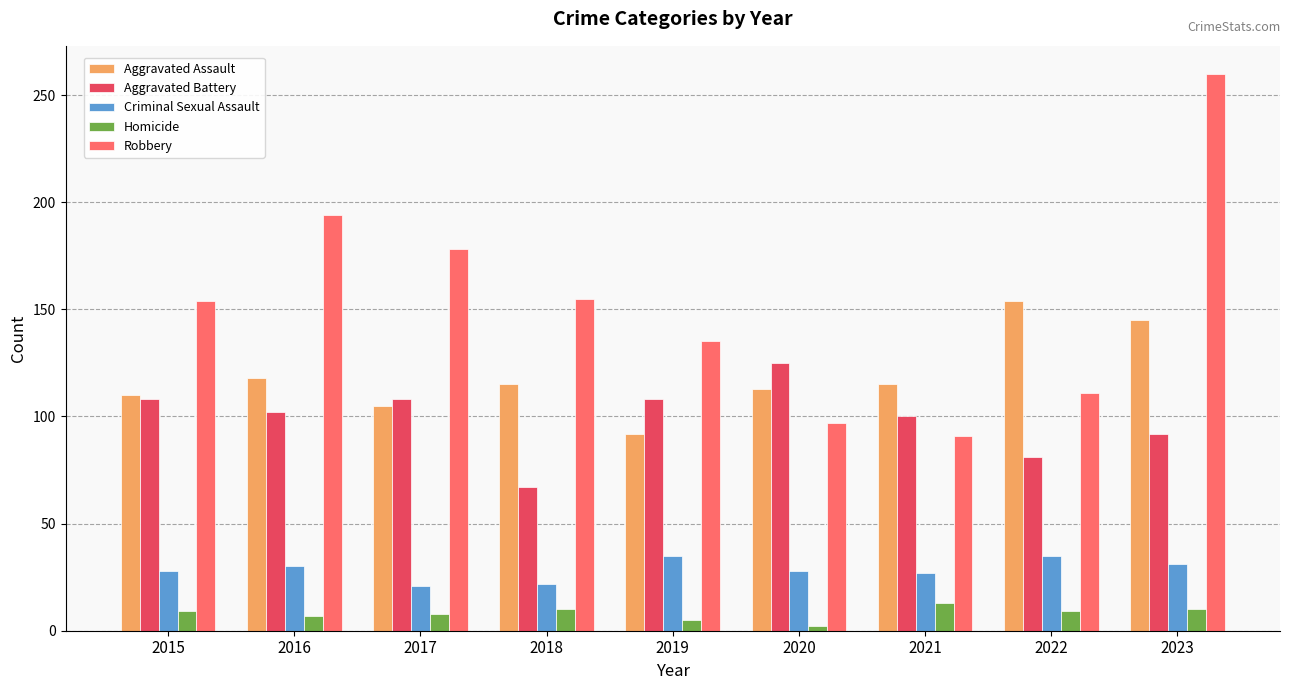

Which category has the highest value in the Aggravated Assault series?

2022